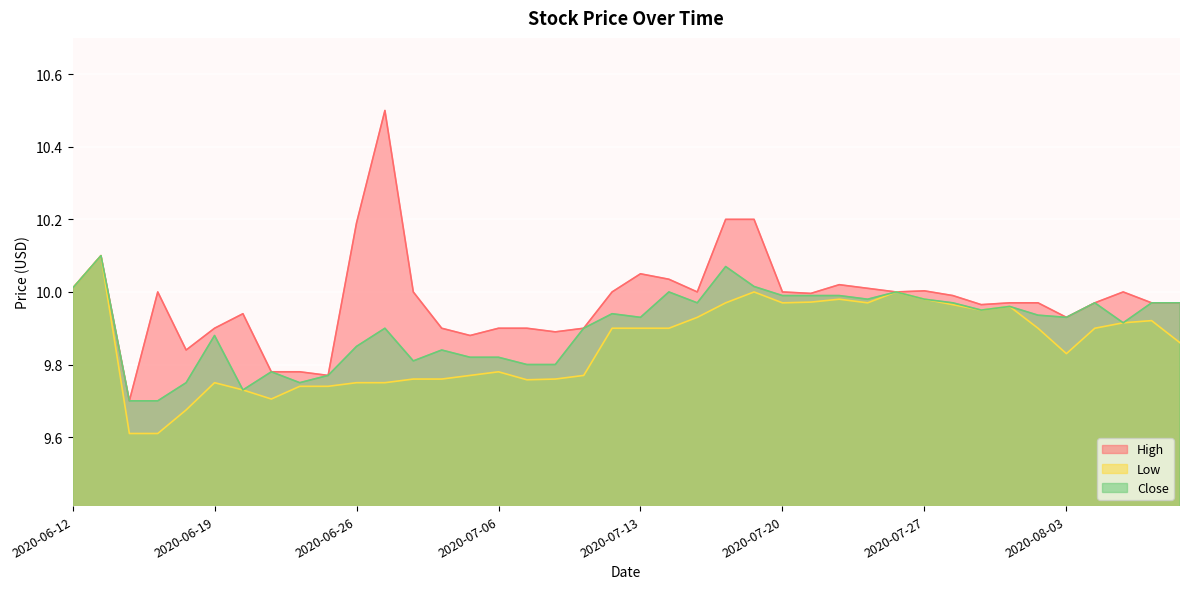

True or false: Low has more than 2 interior local peaks.

True